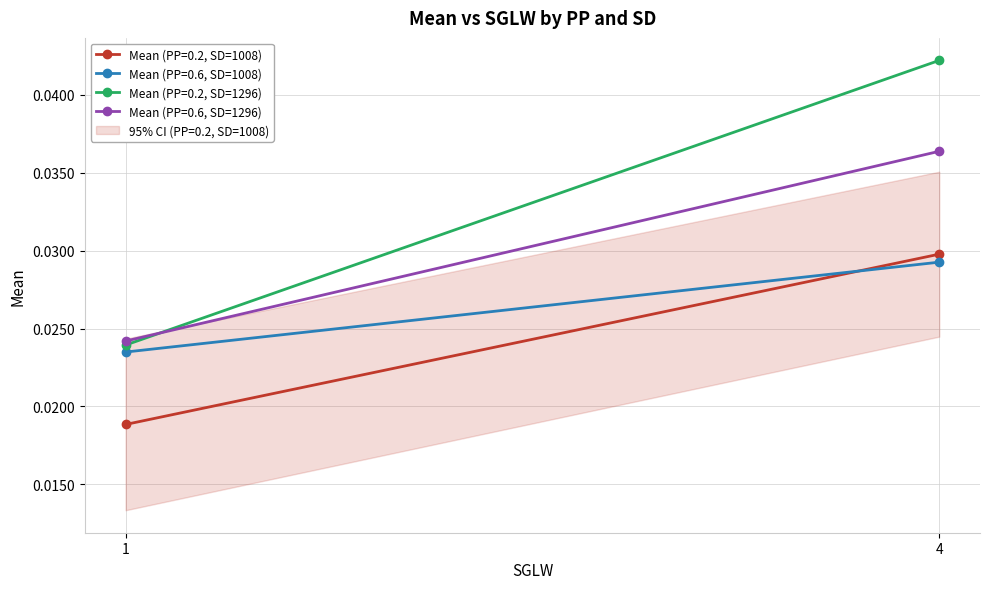

Count the Mean (PP=0.6, SD=1296) values in the range 0 to 1.

2